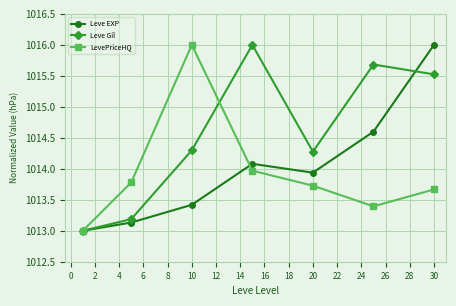

What is the highest value of the LevePriceHQ series?

1016.0